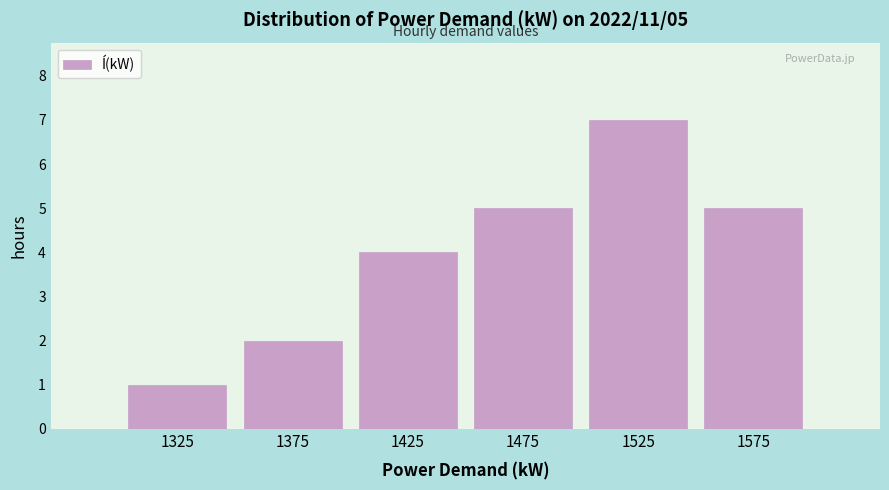

Which range on the x-axis has the tallest bar?

1500 to 1550